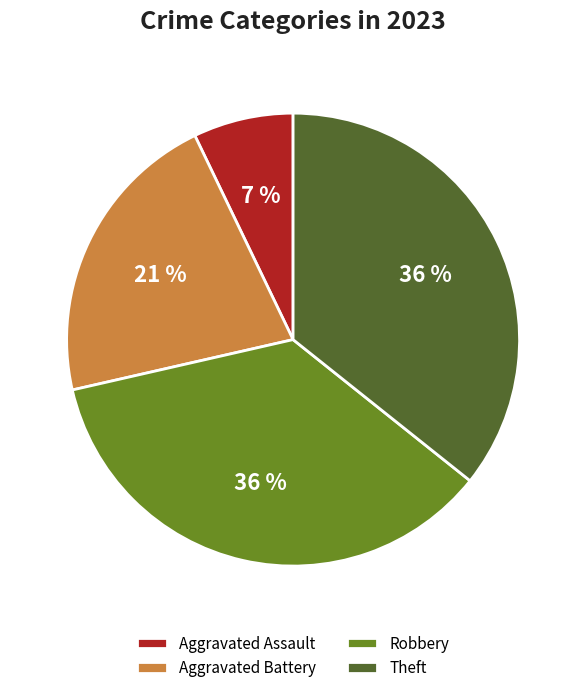

Which slice is the smallest?

Aggravated Assault